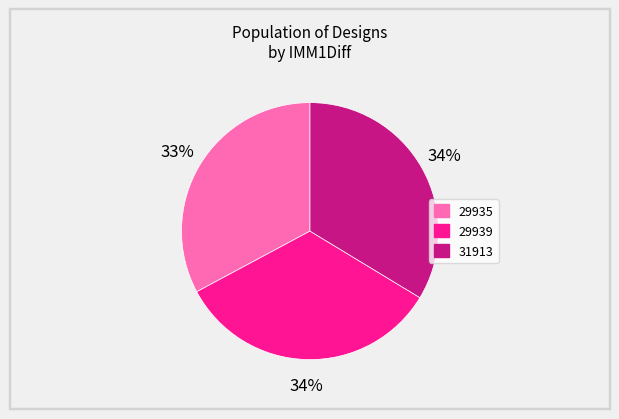

To the nearest percent, what is the average slice percentage?

33%